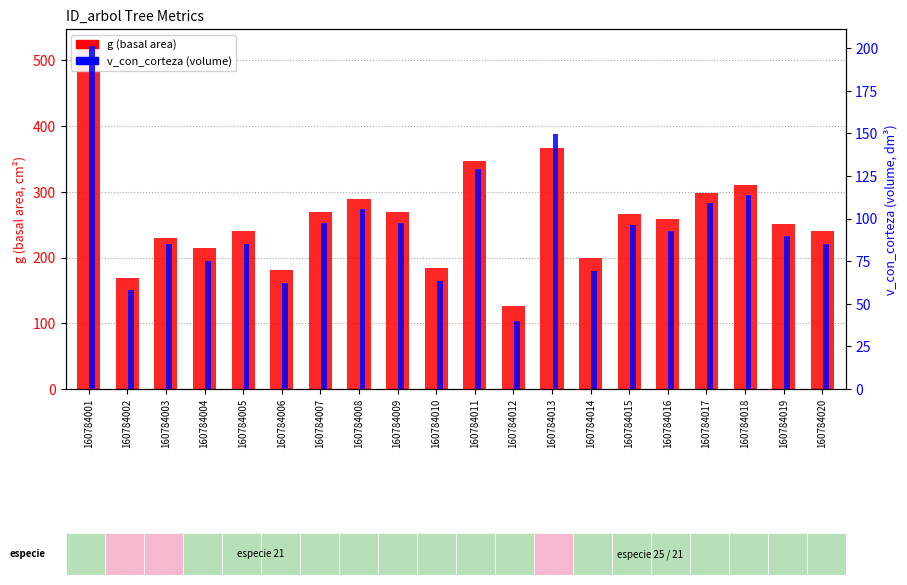

Reading left to right, extract all data points from this chart.

g (basal area): 160784001=521.7	160784002=169.3	160784003=229.2	160784004=213.9	160784005=239.9	160784006=181.5	160784007=270.1	160784008=289.8	160784009=270.0	160784010=184.3	160784011=347.0	160784012=125.8	160784013=366.5	160784014=199.5	160784015=266.7	160784016=258.7	160784017=298.2	160784018=310.1	160784019=250.8	160784020=239.8
v_con_corteza (volume): 160784001=201.2	160784002=58.2	160784003=85.3	160784004=74.9	160784005=85.2	160784006=62.1	160784007=97.4	160784008=105.4	160784009=97.4	160784010=63.1	160784011=129.0	160784012=39.9	160784013=149.9	160784014=69.2	160784015=96.0	160784016=92.8	160784017=108.9	160784018=113.7	160784019=89.6	160784020=85.2